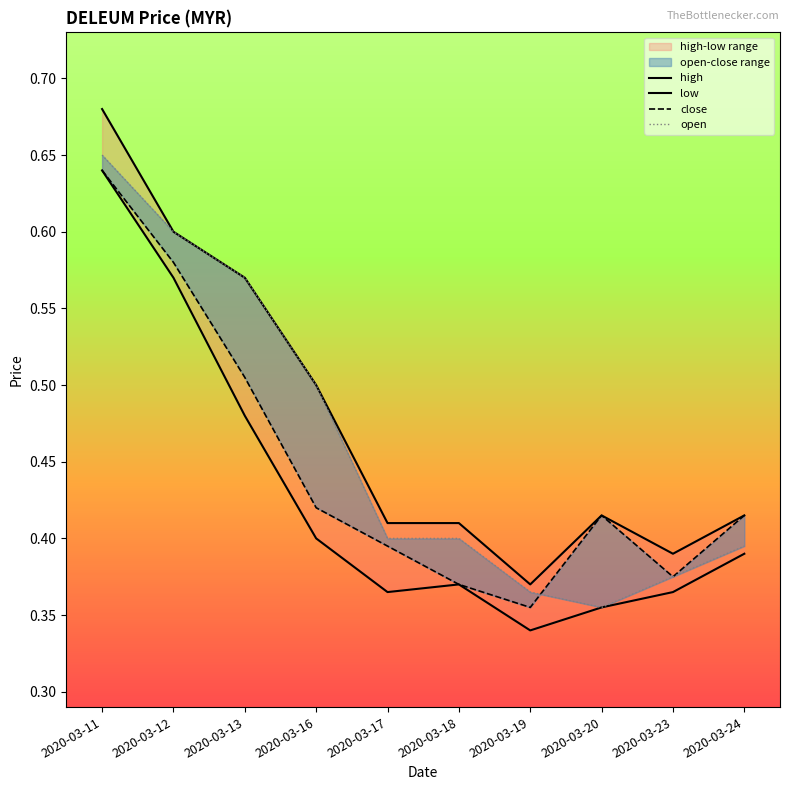

Between 2020-03-23 and 2020-03-17, which is larger?

2020-03-17